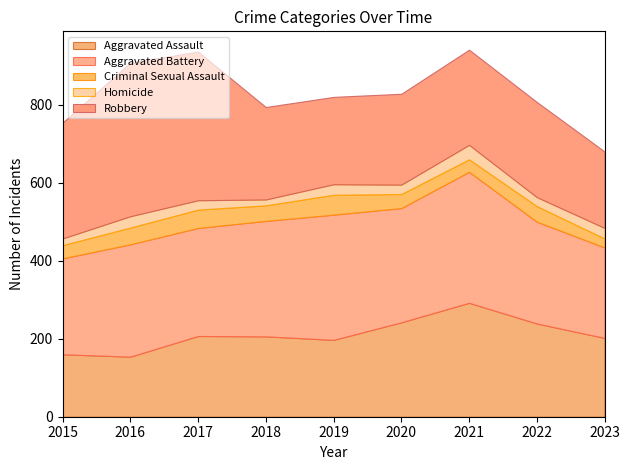

Which series has the largest range (max minus min)?

Robbery